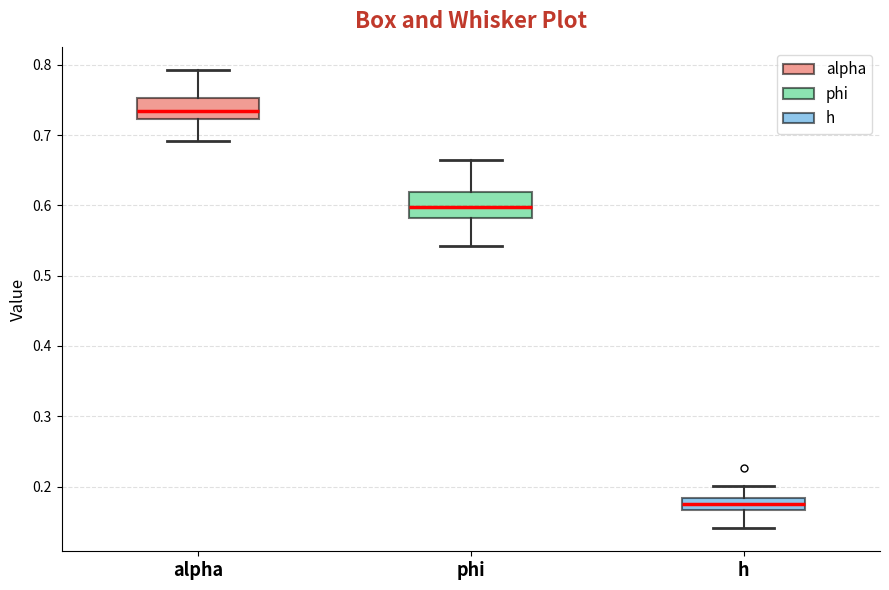

Which box has the highest median line?

alpha